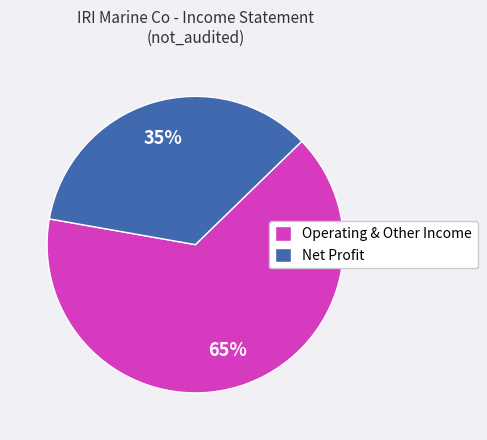

Is it true that Operating & Other Income is 56% of the pie?

False